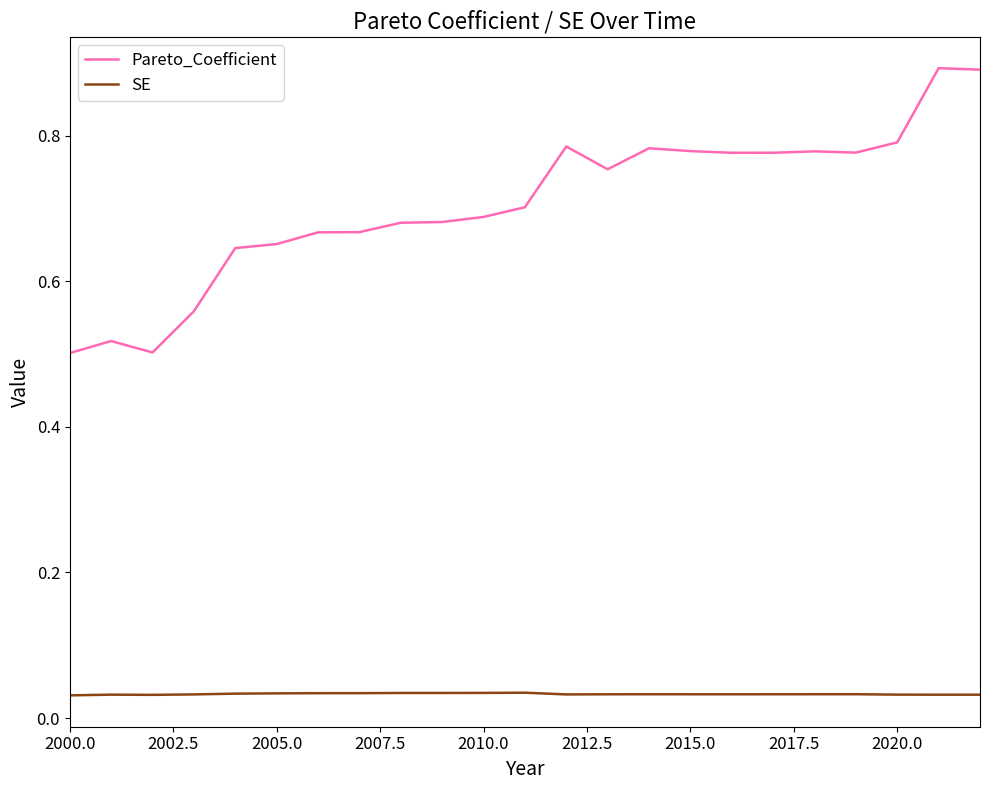

Which series has the widest spread of values?

Pareto_Coefficient